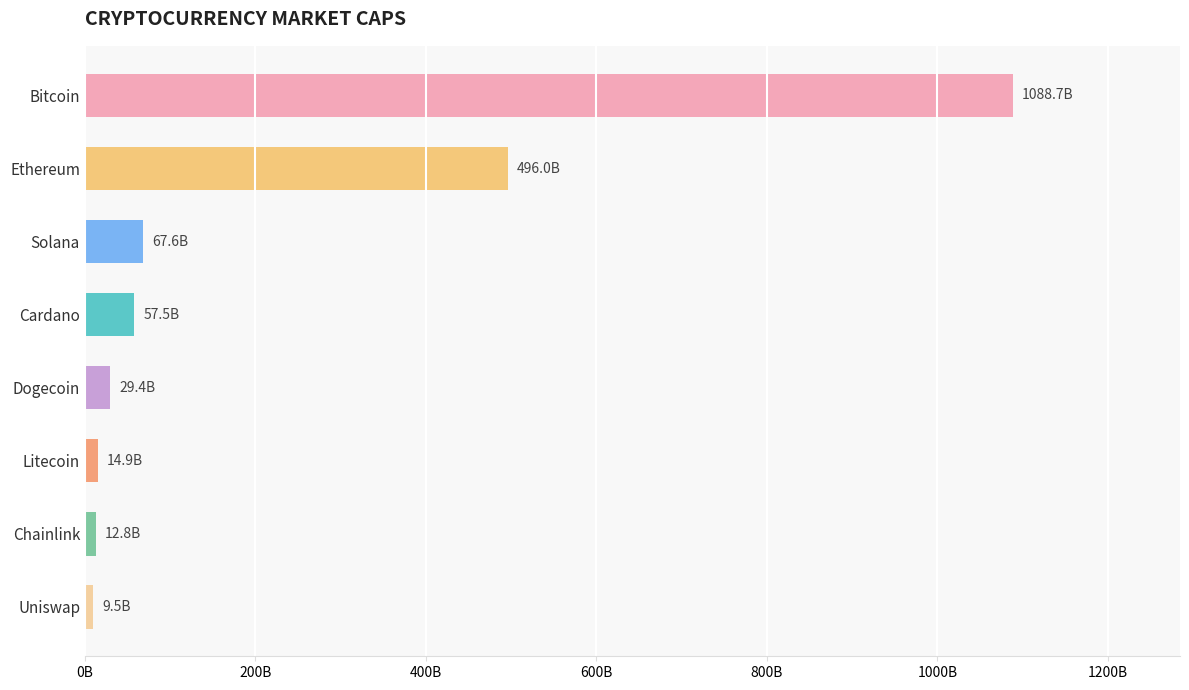

How many bars are there in total?

8